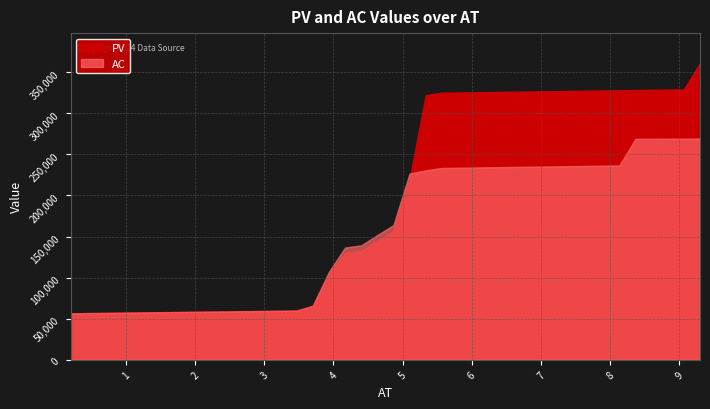

True or false: PV and AC cross at least once.

True